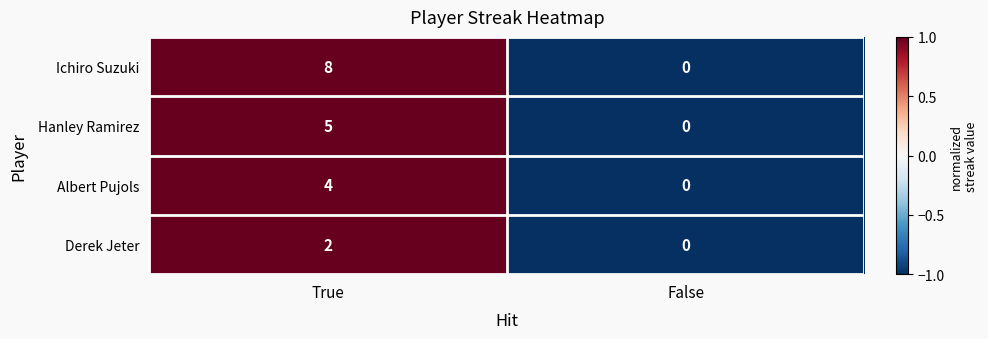

Rank the series by their maximum value, from highest to lowest.

Ichiro Suzuki, Hanley Ramirez, Albert Pujols, Derek Jeter